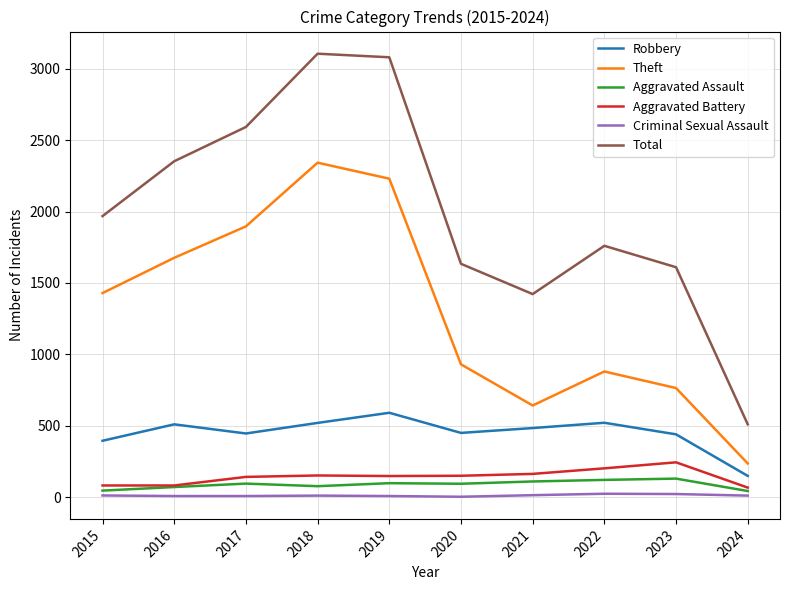

True or false: Robbery has a value of 591 at 2019.

True